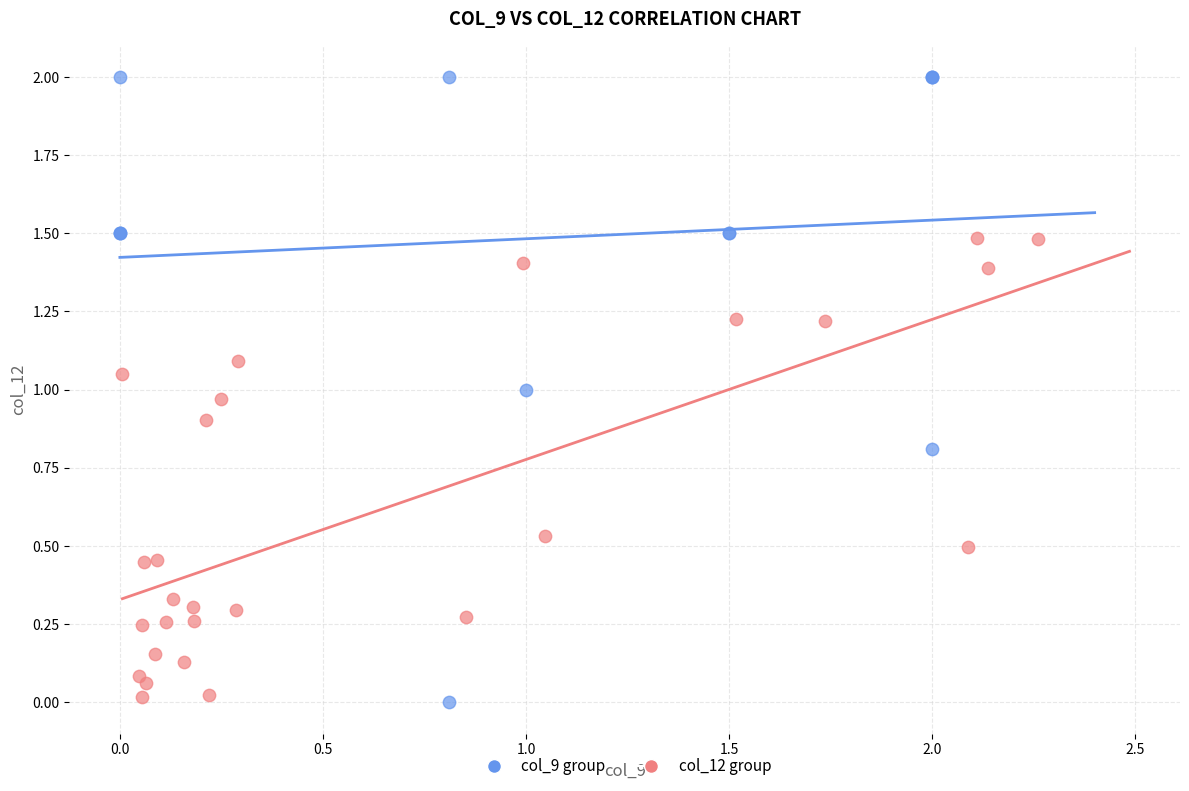

Which series has the widest spread of Y values?

col_9 group